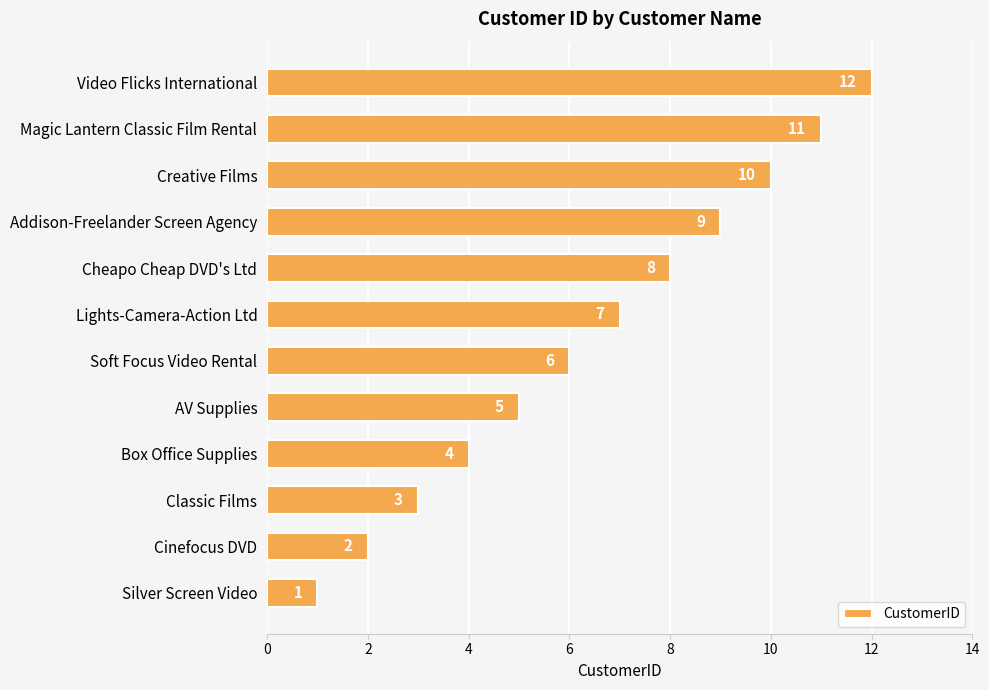

True or false: the data shows 17 at Magic Lantern Classic Film Rental.

False